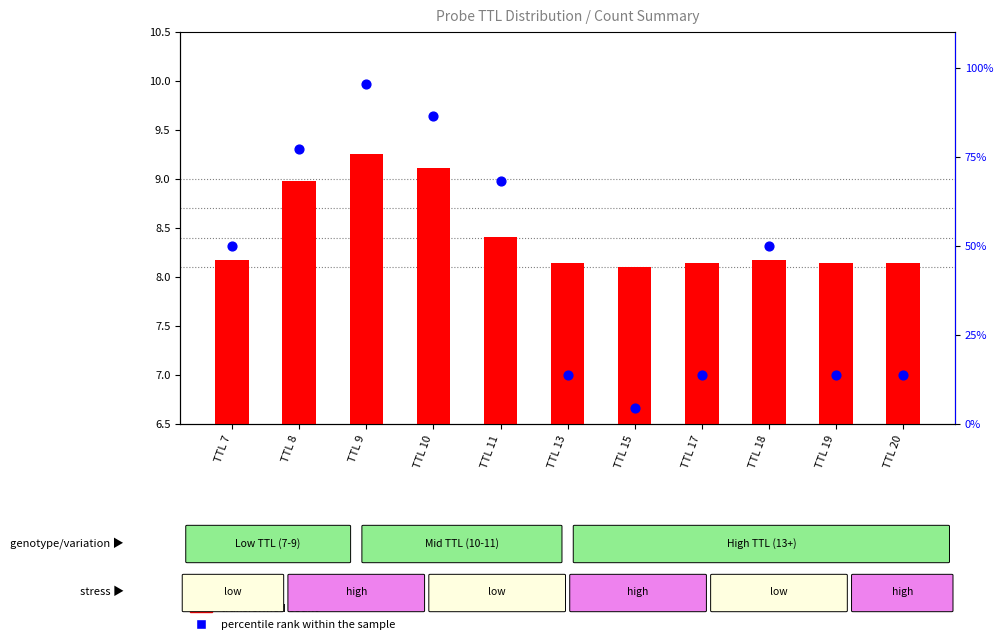

What is the total value across all series at TTL 17?

21.8